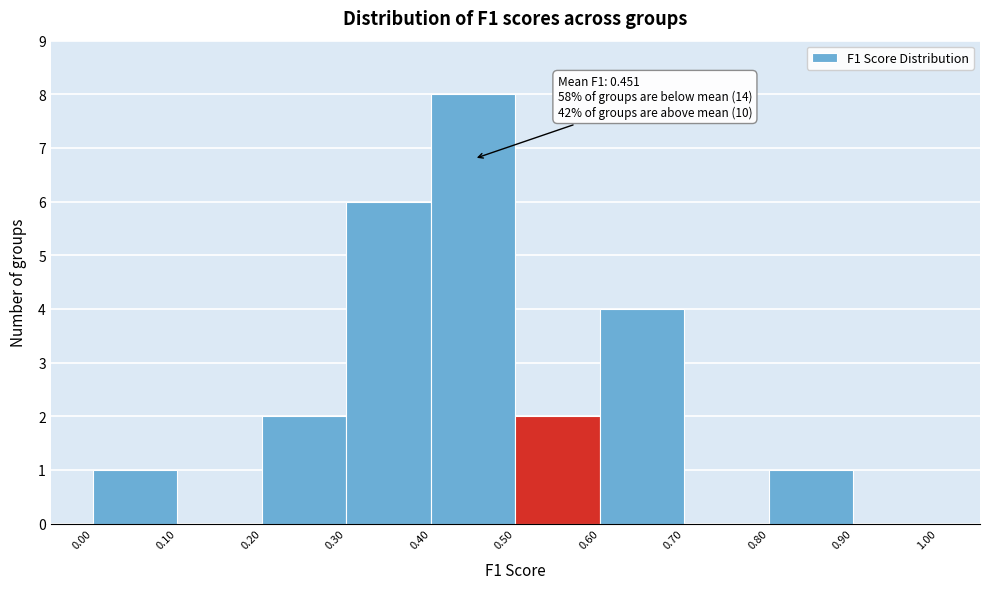

Which range on the x-axis has the tallest bar?

0.40 to 0.50